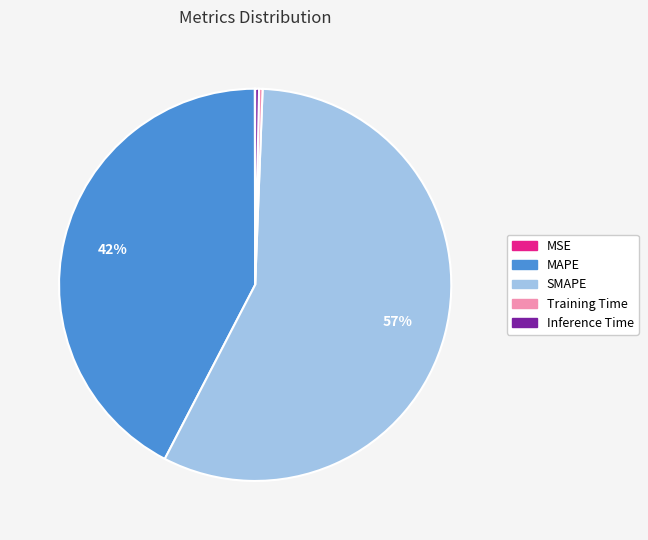

What is the largest slice in the pie chart?

SMAPE